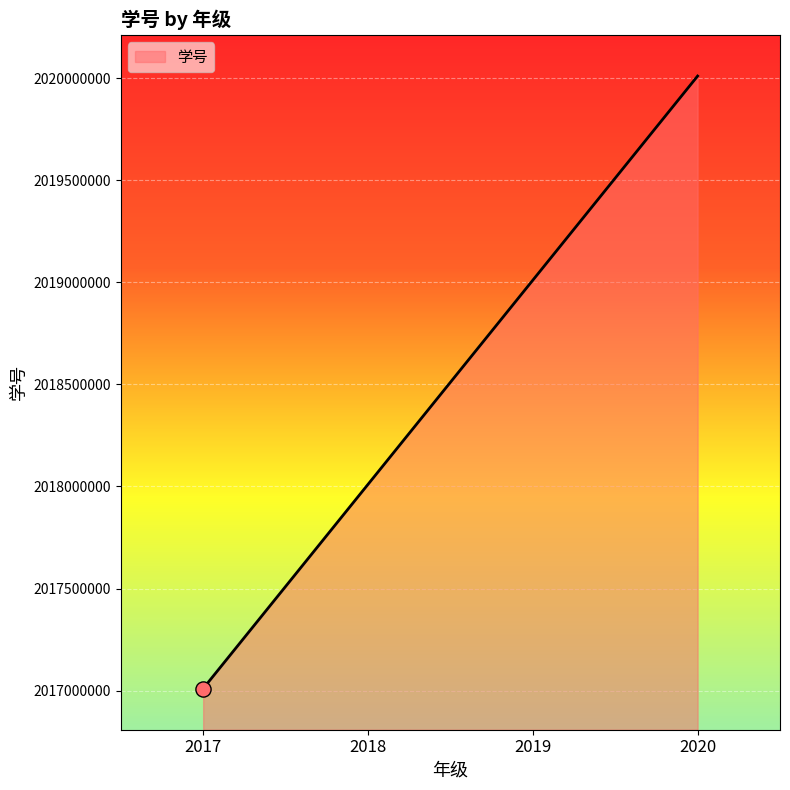

Between 2018 and 2020, which is larger?

2020